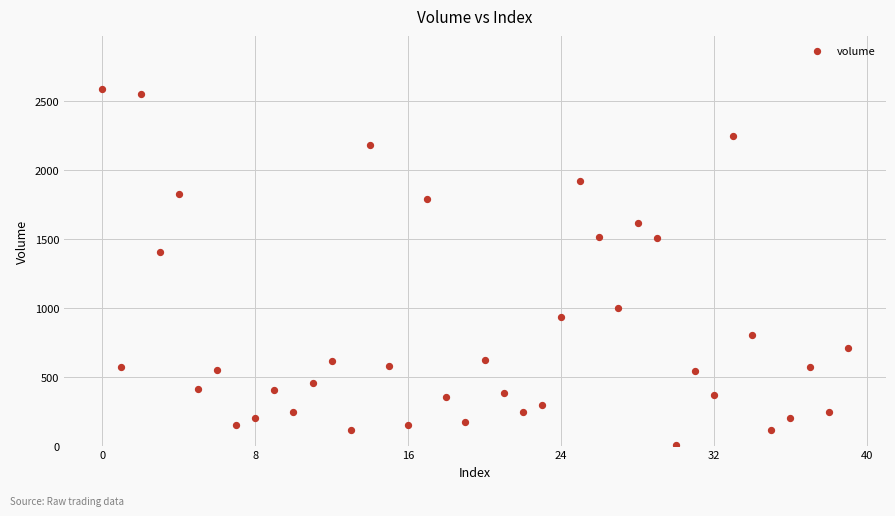

What Y value in the scatter plot is closest to 1295?

1406.0